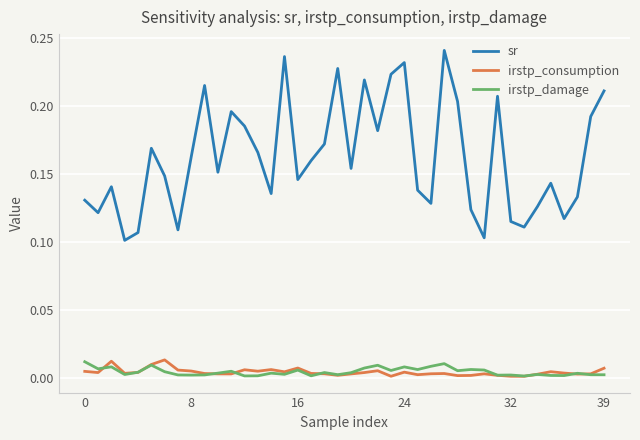

Which series has the largest range (max minus min)?

sr